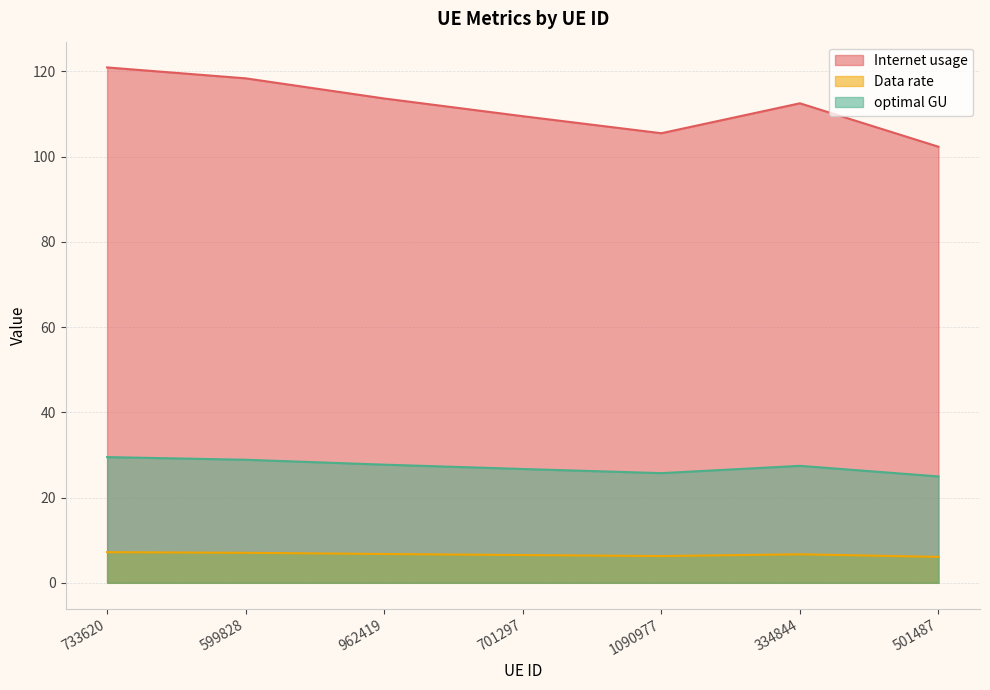

Which series has the widest spread of values?

Internet usage